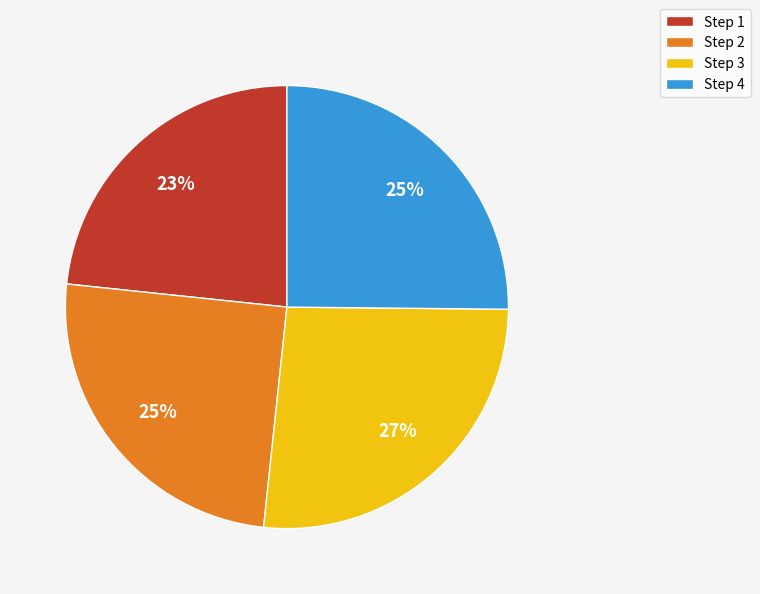

To the nearest percent, what is the difference between the Step 4 and Step 1 slice percentages?

2%